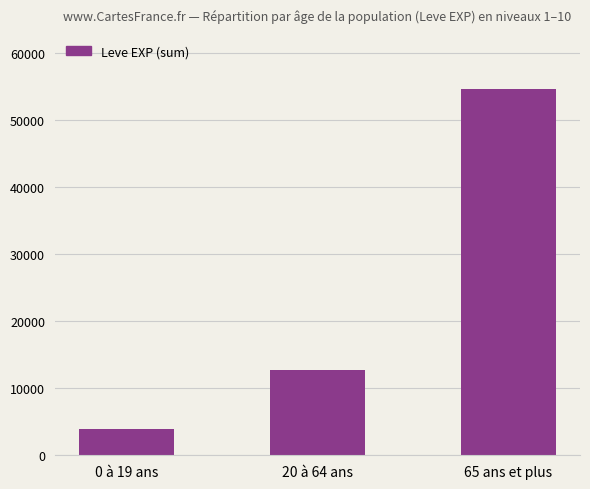

What is the sum of all values?

71270